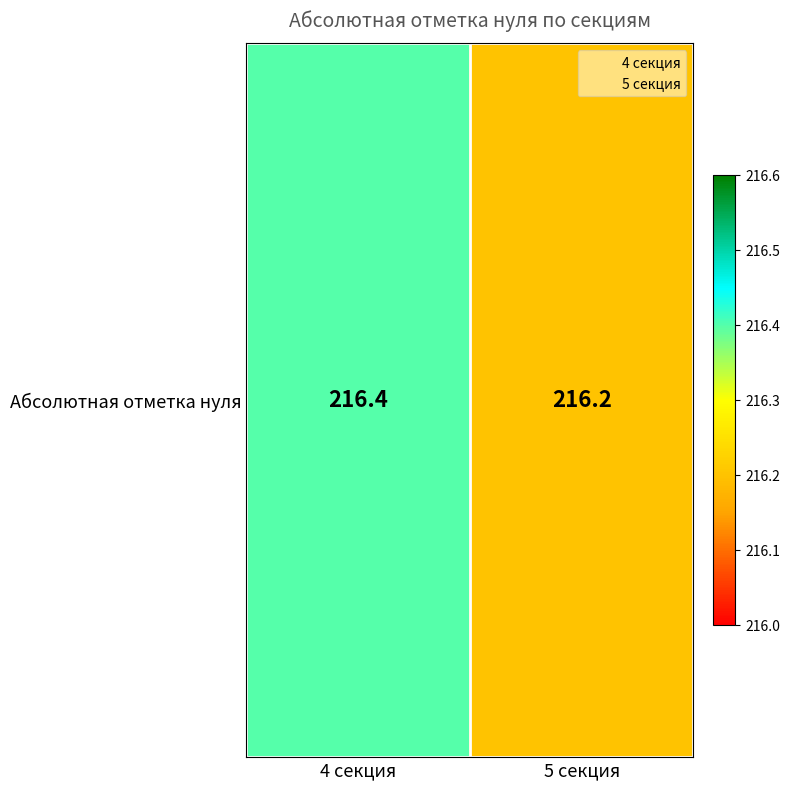

How many values are between 216 and 217?

2